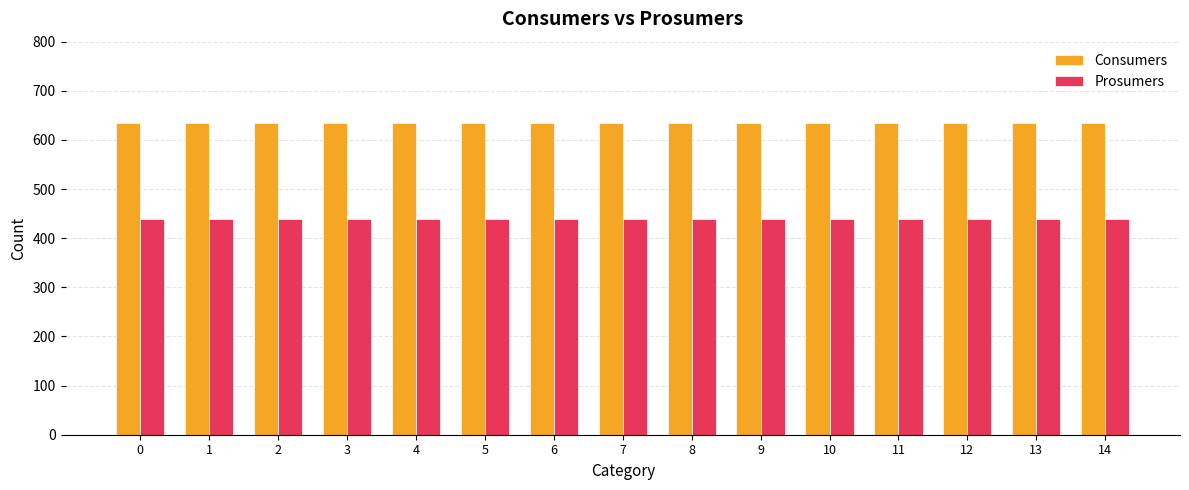

What is the sum of all Consumers values?

9525